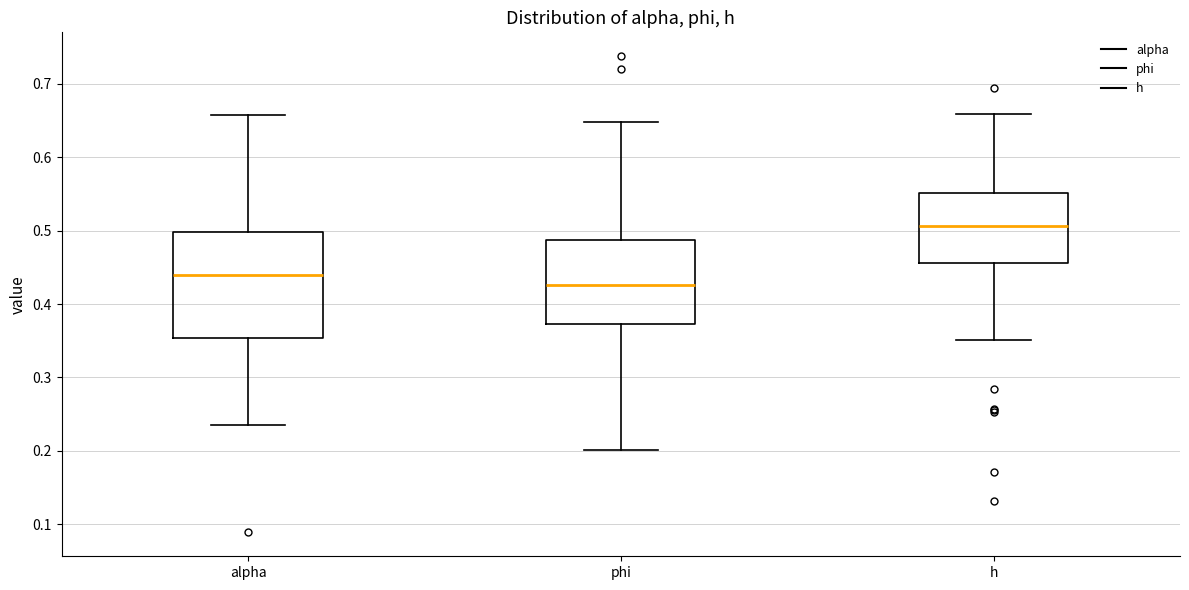

Reading left to right, read every box against the y-axis: the position of its median line, the range the box covers, and the ends of its whiskers. The values are not printed on the chart, so give them approximately, as read against the axis.

alpha: median 0.44, box 0.35 to 0.50, whiskers 0.24 to 0.66
phi: median 0.43, box 0.37 to 0.49, whiskers 0.20 to 0.65
h: median 0.51, box 0.46 to 0.55, whiskers 0.35 to 0.66